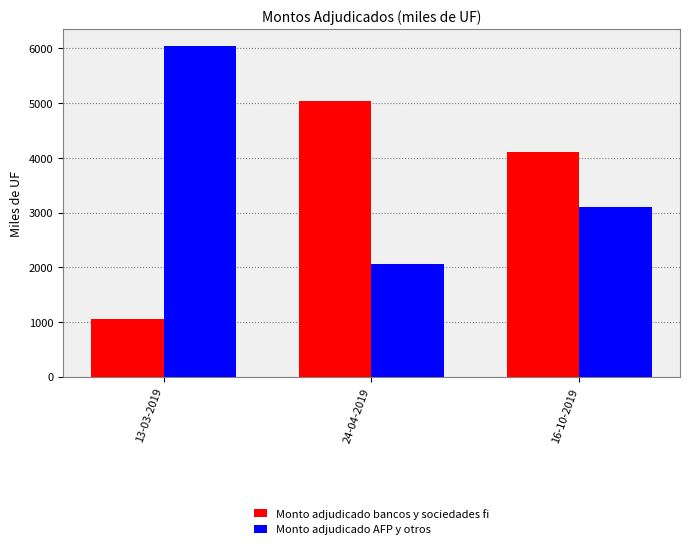

The value of Monto adjudicado bancos y sociedades fi at 16-10-2019 is 4100. True or false?

True